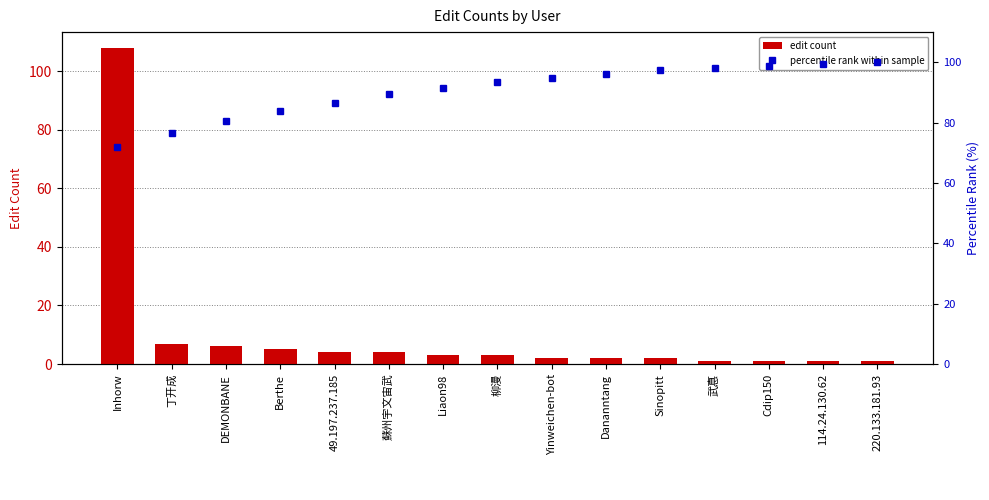

Reading left to right, what are all the values shown in this chart?

edit count: Inhorw=108.0	丁开成=7.0	DEMONBANE=6.0	Berthe=5.0	49.197.237.185=4.0	蘇州宇文宙武=4.0	Liaon98=3.0	柳漫=3.0	Yinweichen-bot=2.0	Dananntang=2.0	Sinopitt=2.0	武惪=1.0	Cdip150=1.0	114.24.130.62=1.0	220.133.181.93=1.0
percentile rank within sample: Inhorw=72.0	丁开成=76.7	DEMONBANE=80.7	Berthe=84.0	49.197.237.185=86.7	蘇州宇文宙武=89.3	Liaon98=91.3	柳漫=93.3	Yinweichen-bot=94.7	Dananntang=96.0	Sinopitt=97.3	武惪=98.0	Cdip150=98.7	114.24.130.62=99.3	220.133.181.93=100.0